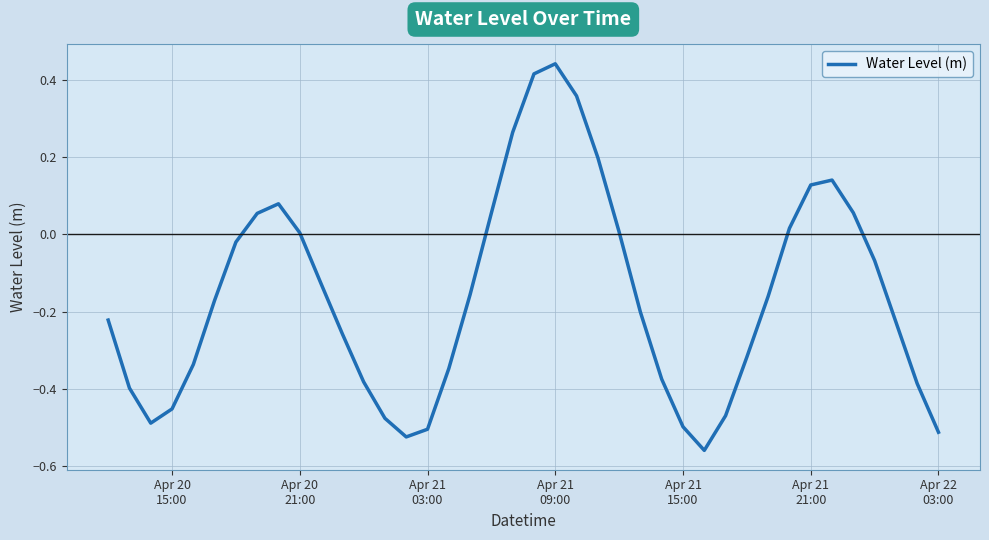

What is the difference between the maximum and minimum values?

1.0